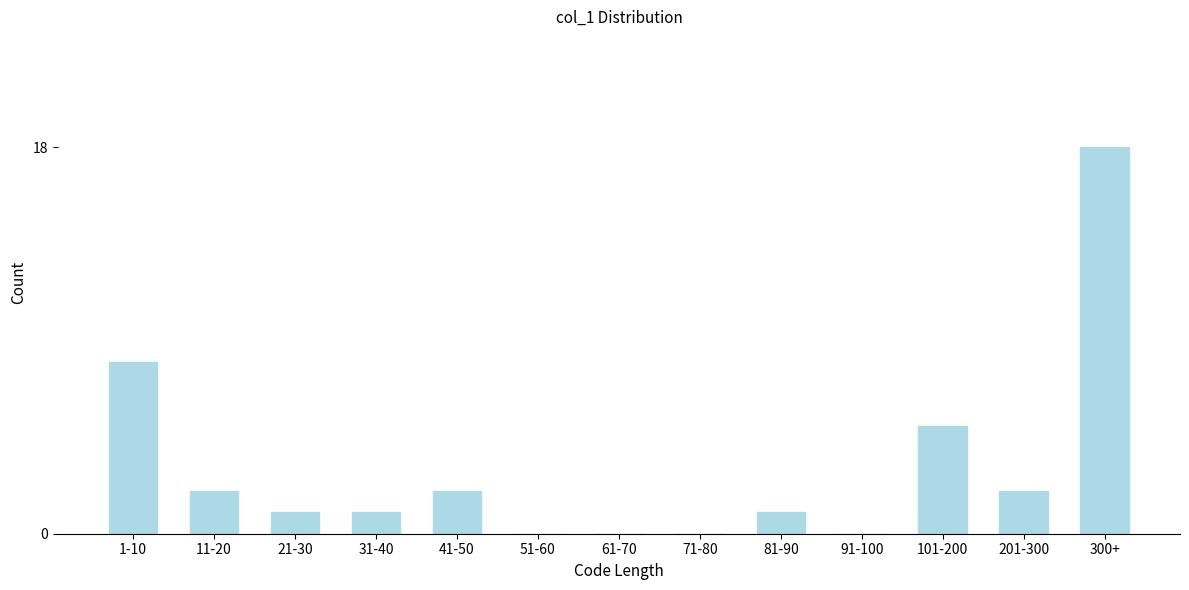

Reading right to left, extract all data points from this chart.

300+=18	201-300=2	101-200=5	91-100=0	81-90=1	71-80=0	61-70=0	51-60=0	41-50=2	31-40=1	21-30=1	11-20=2	1-10=8